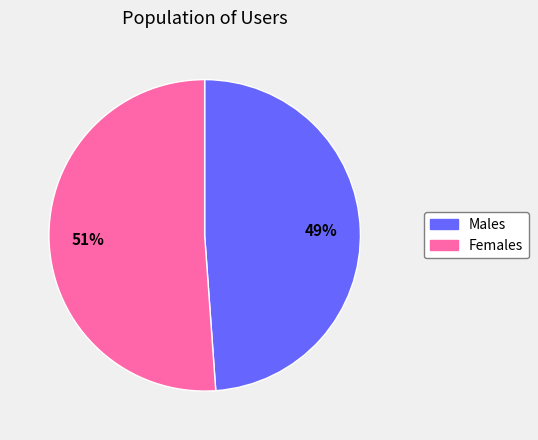

Is there any slice that represents more than half of the pie?

Yes